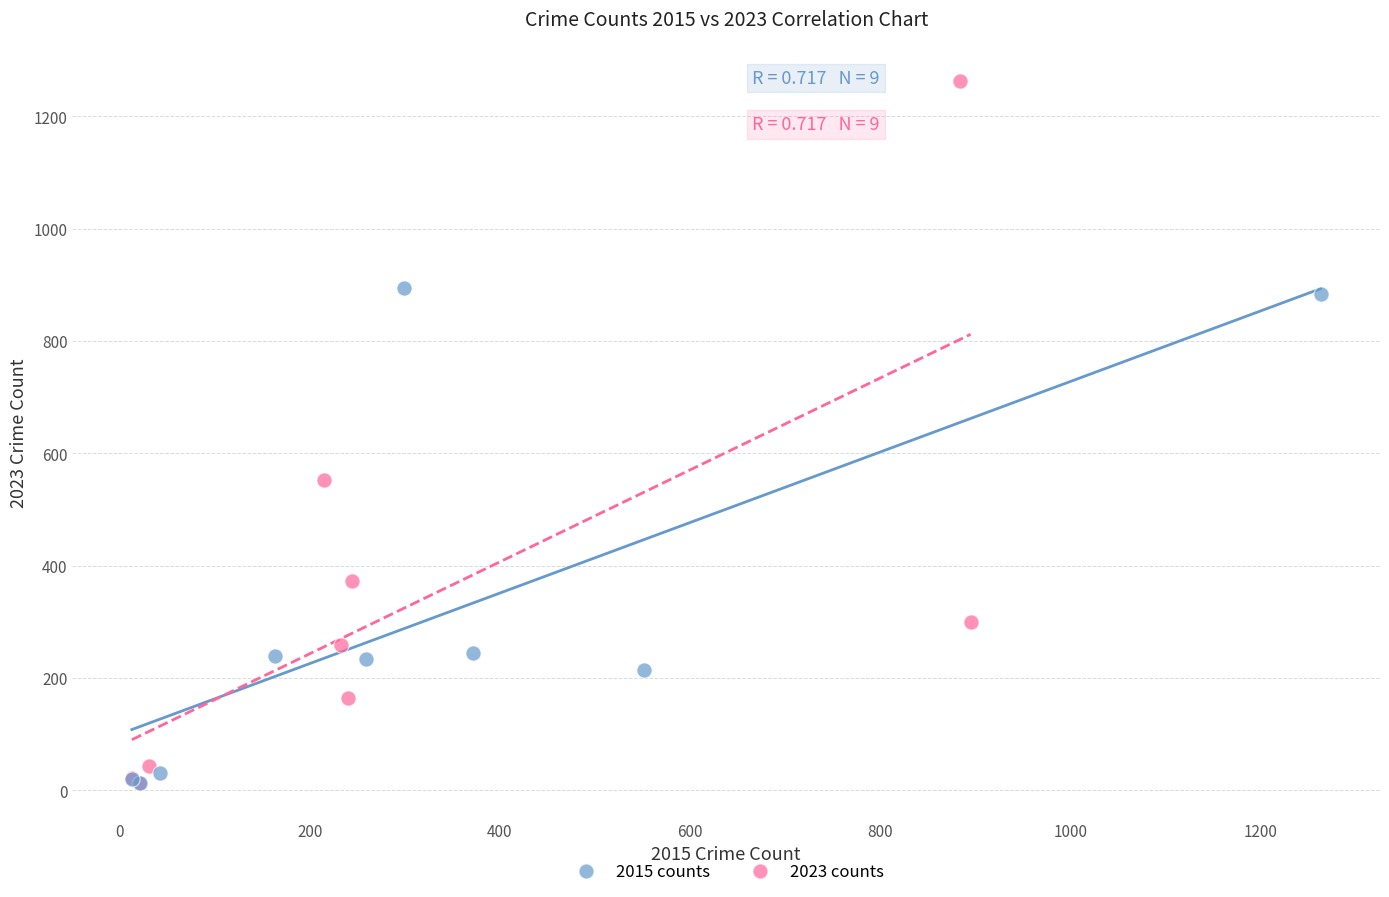

Which series reaches the maximum Y coordinate?

2023 counts